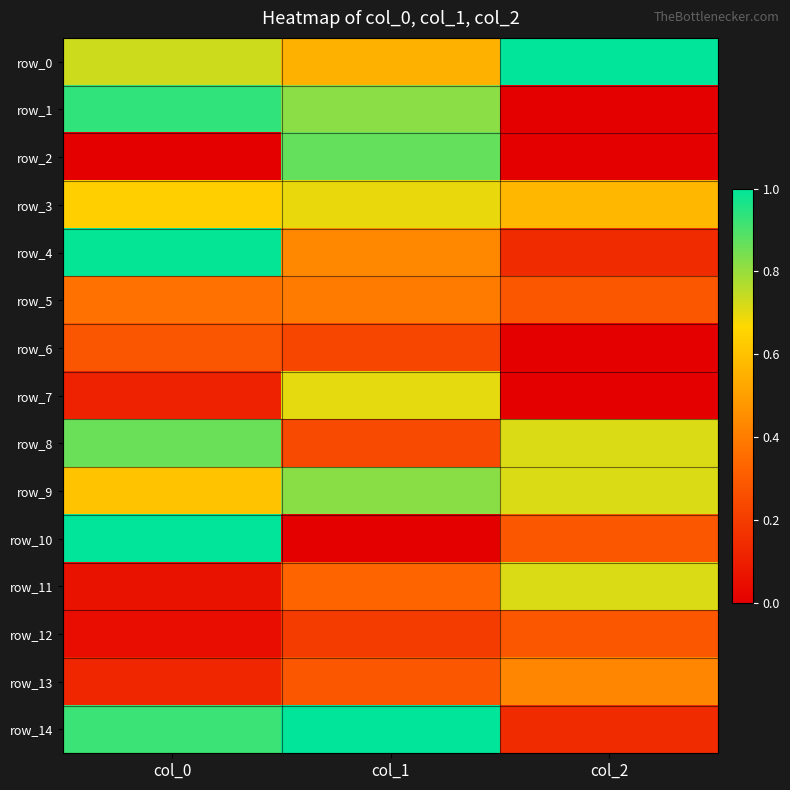

How many data points does each series have?

3